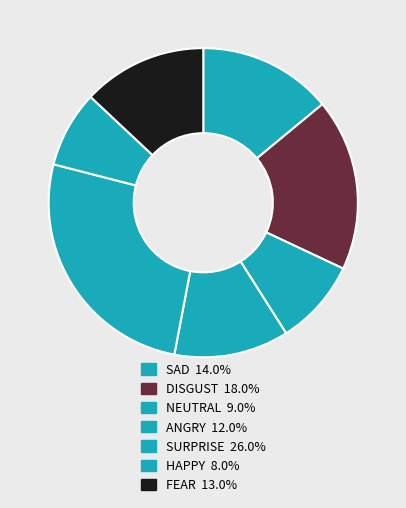

Count the number of slices in the pie.

7